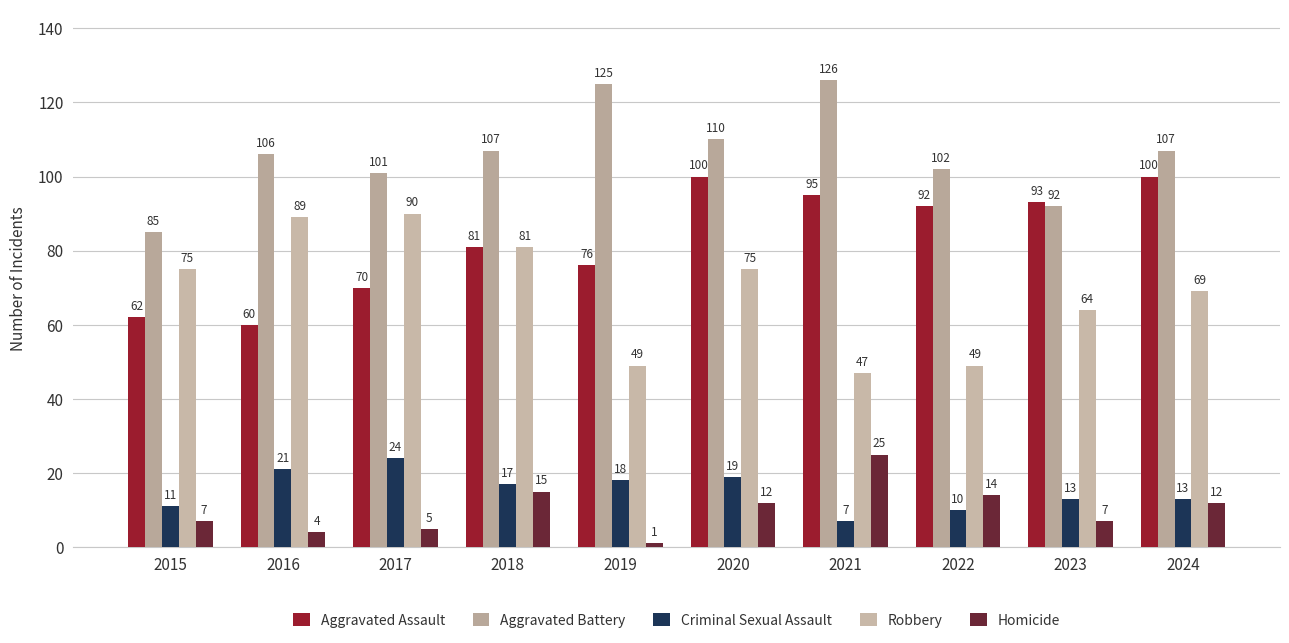

How many values in the Criminal Sexual Assault series are below 17?

5